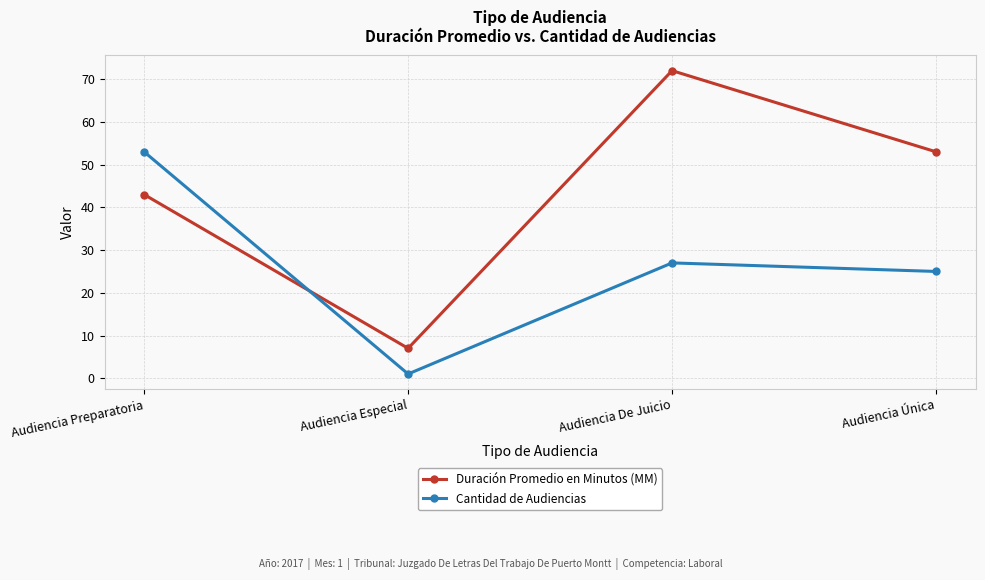

What is the maximum value shown in the chart?

72